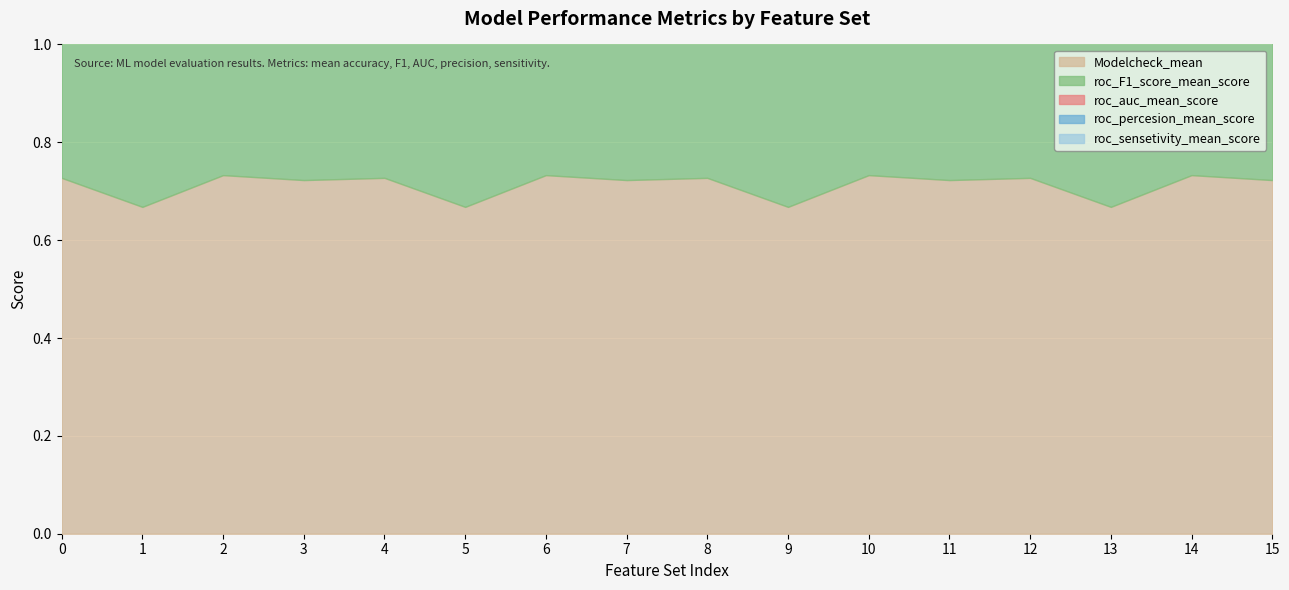

What is the total value across all series at 1?

2.4